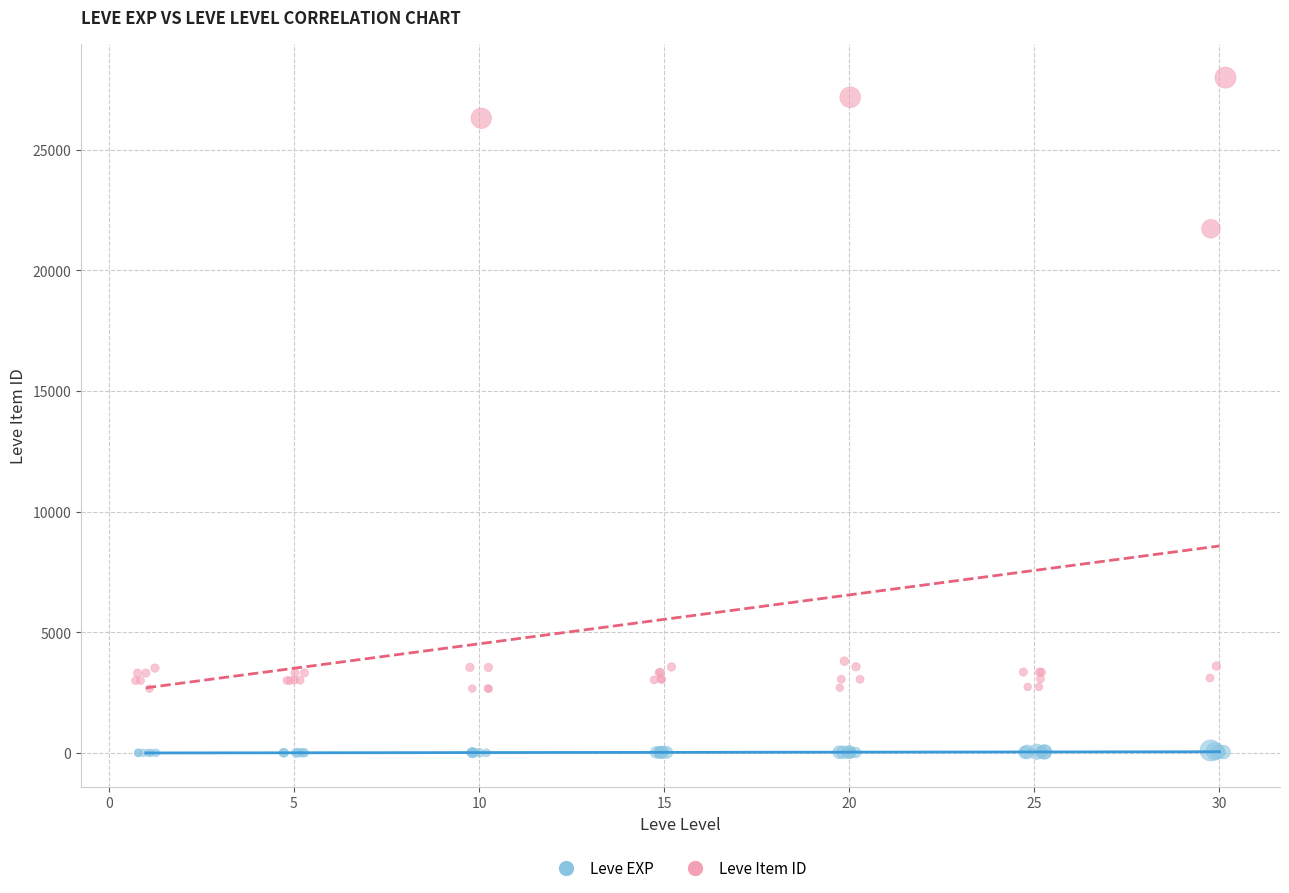

Which series reaches the maximum Y coordinate?

Leve Item ID